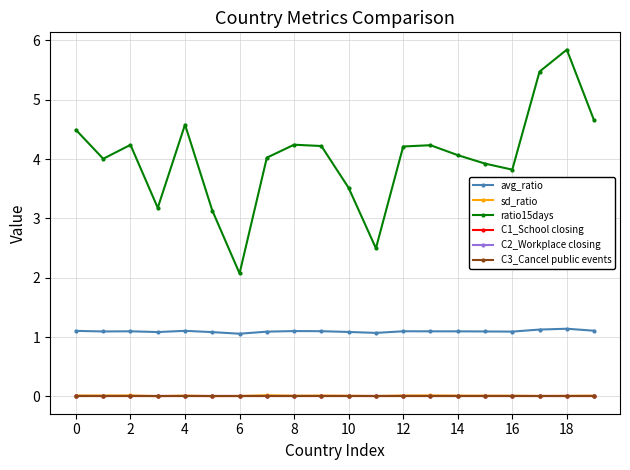

Which series has the largest total across all categories?

ratio15days